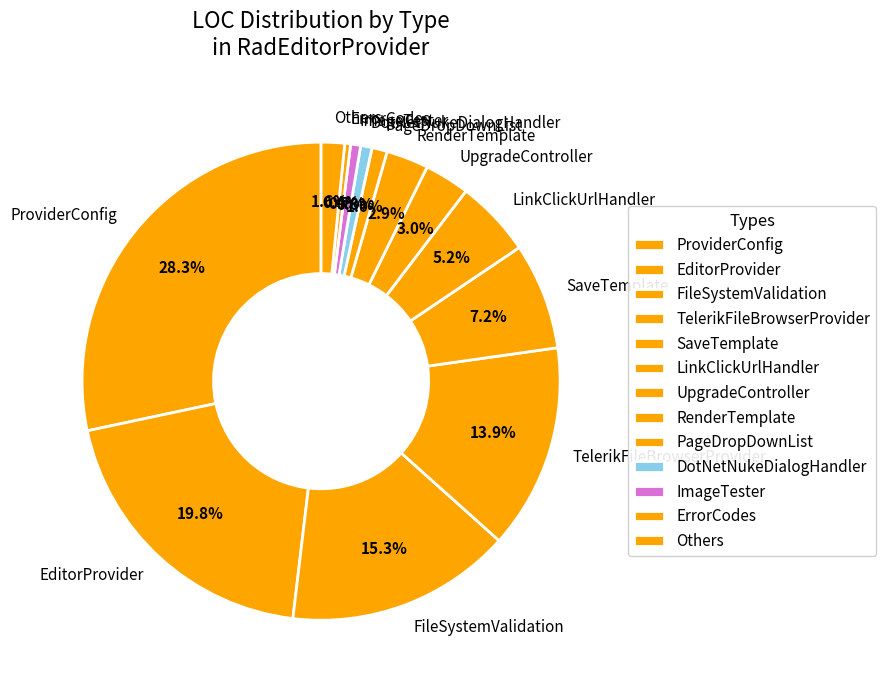

Count the number of slices in the pie.

13